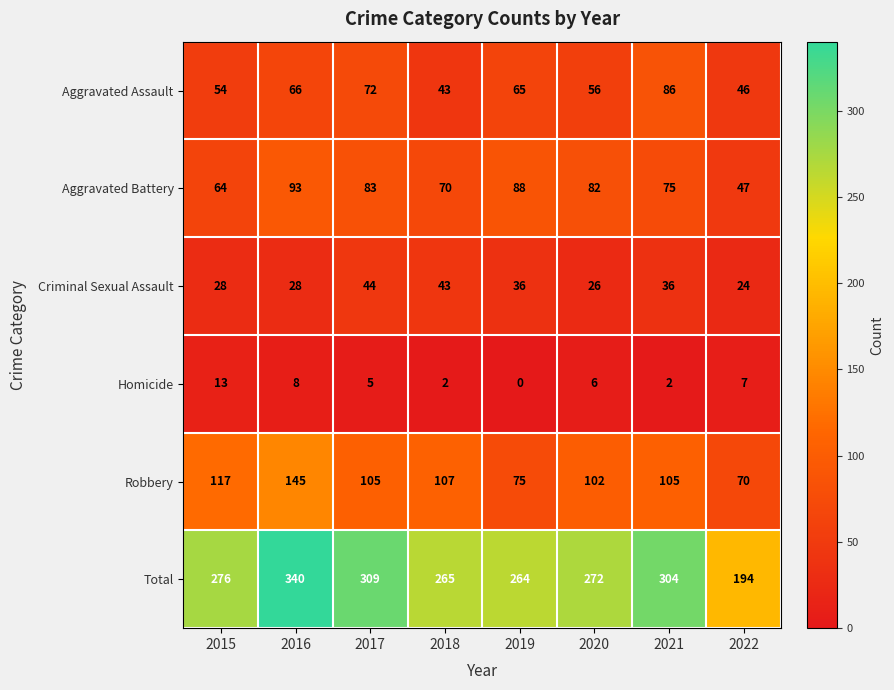

Count the number of categories in the chart.

8